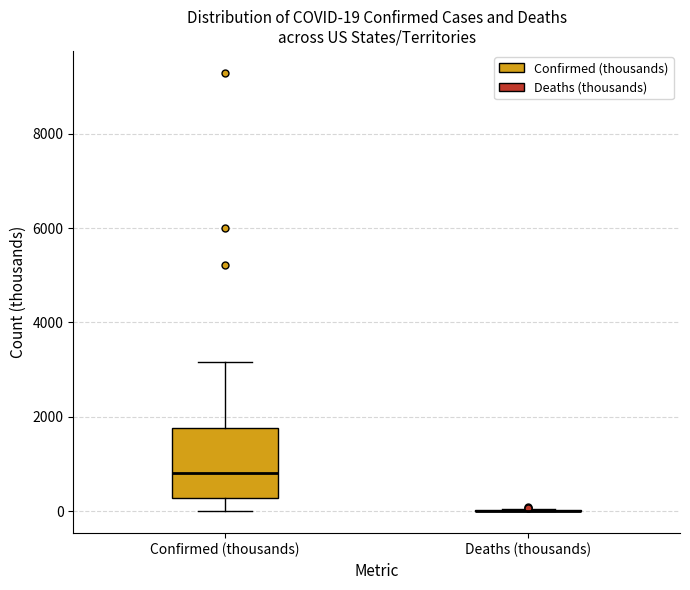

Comparing the boxes themselves (not the whiskers), which one is the tallest?

Confirmed (thousands)